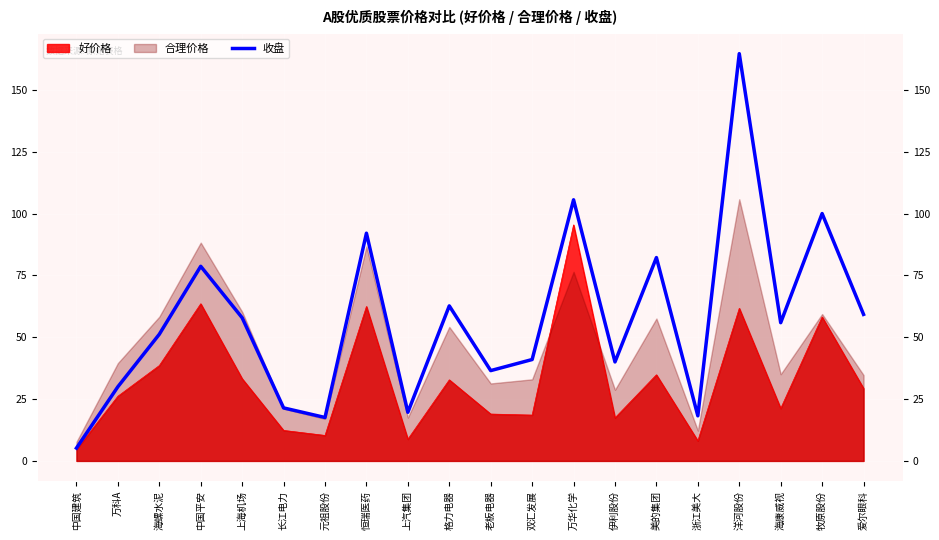

Between 元祖股份 and 万华化学, which is larger?

万华化学